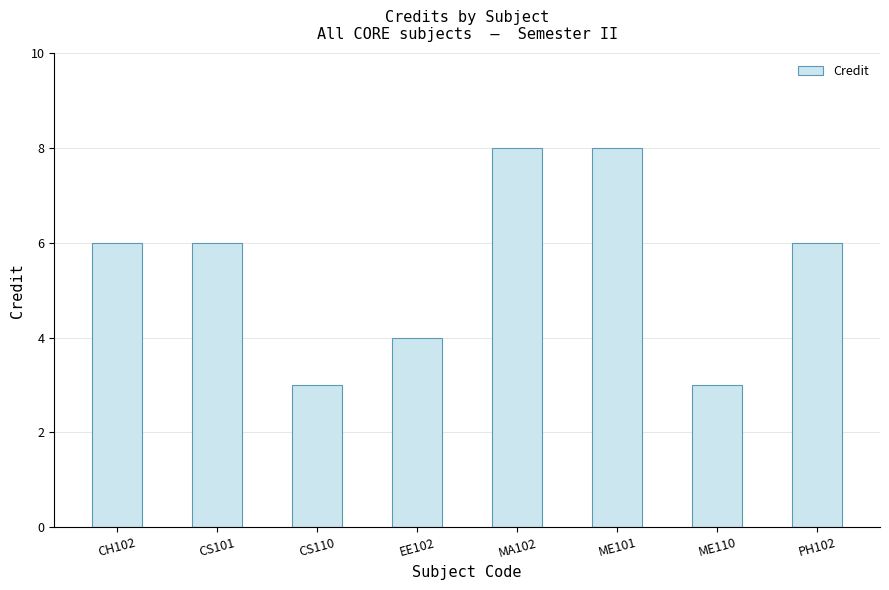

What is the average value?

6